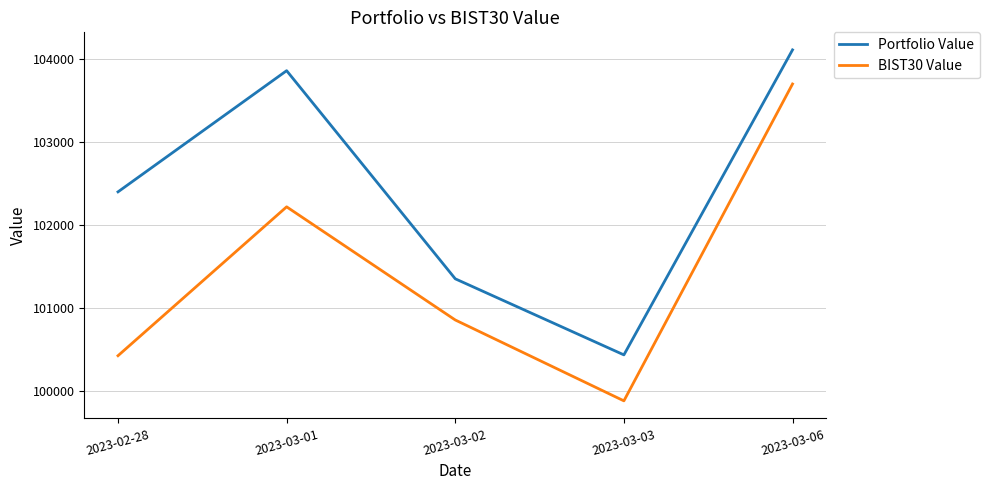

Where is the first local maximum for BIST30 Value?

2023-03-01